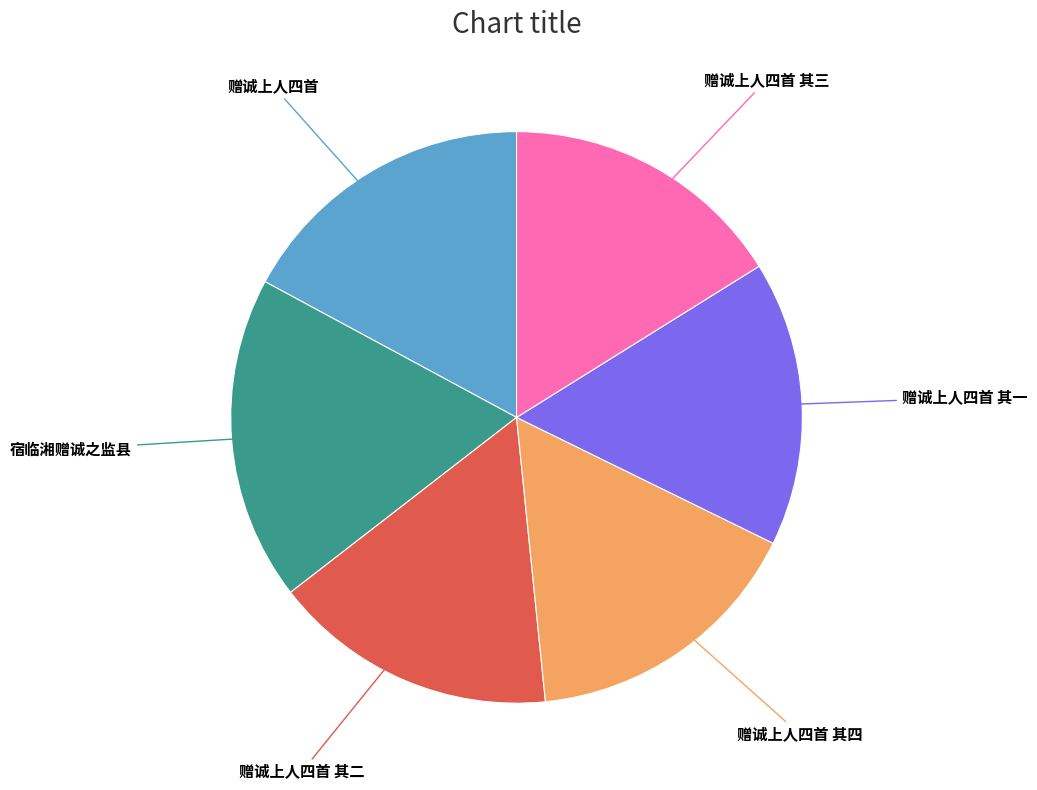

The 赠诚上人四首 其四 slice represents 4% of the pie. True or false?

False